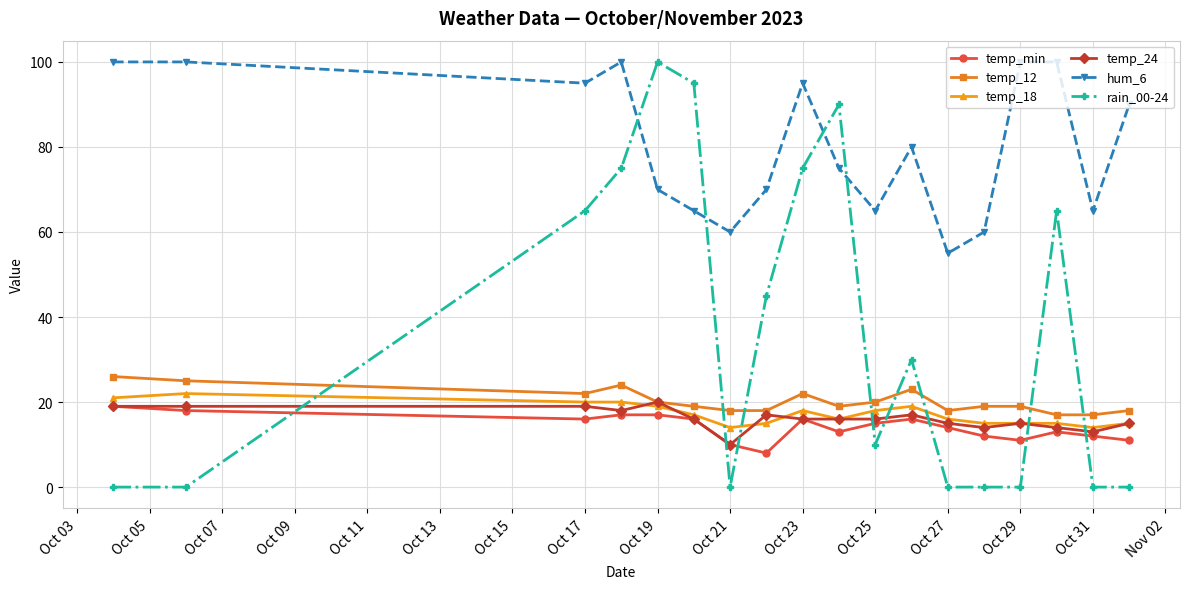

Reading left to right, transcribe all the data shown in this chart.

temp_min: 19	18	16	17	17	16	10	8	16	13	15	16	14	12	11	13	12	11
temp_12: 26	25	22	24	20	19	18	18	22	19	20	23	18	19	19	17	17	18
temp_18: 21	22	20	20	19	17	14	15	18	16	18	19	16	15	15	15	14	15
temp_24: 19	19	19	18	20	16	10	17	16	16	16	17	15	14	15	14	13	15
hum_6: 100	100	95	100	70	65	60	70	95	75	65	80	55	60	100	100	65	90
rain_00-24: 0	0	65	75	100	95	0	45	75	90	10	30	0	0	0	65	0	0